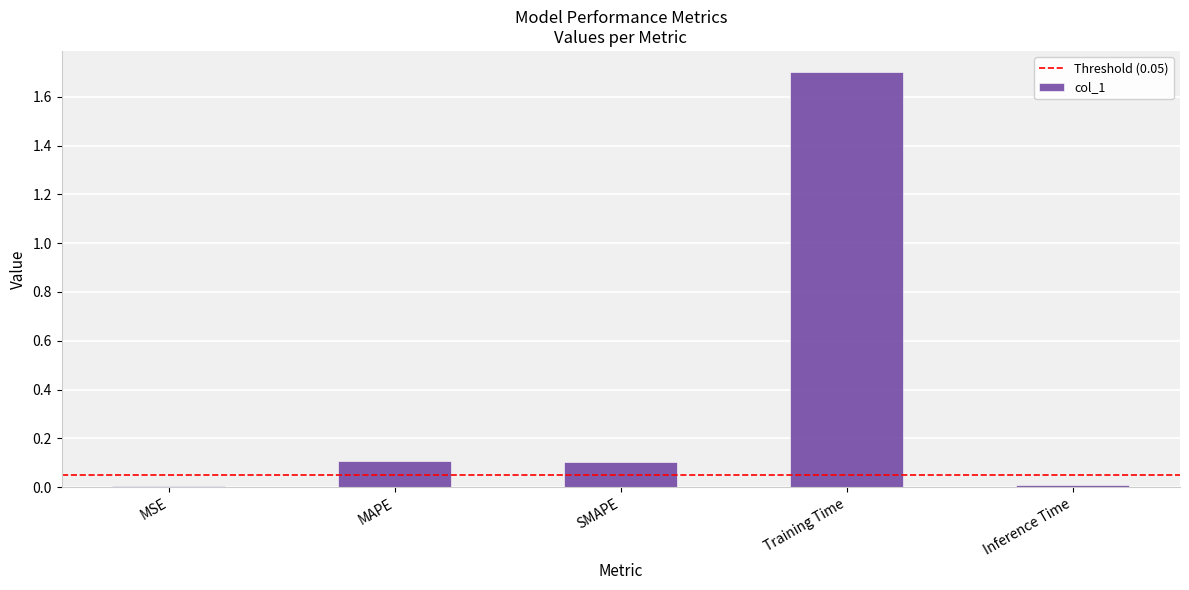

Is it true that the value at SMAPE is 0.1?

True